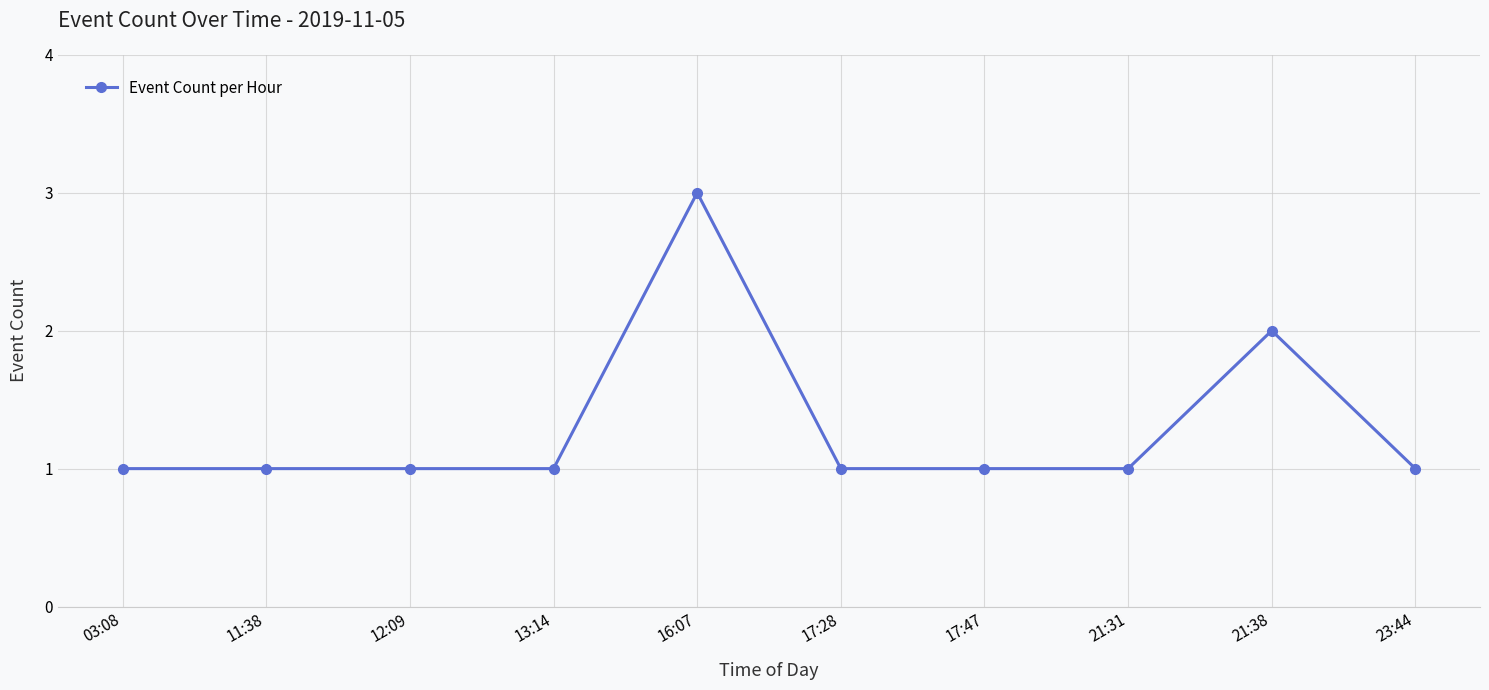

Reading left to right, list all the values displayed in this chart.

03:08=1	11:38=1	12:09=1	13:14=1	16:07=3	17:28=1	17:47=1	21:31=1	21:38=2	23:44=1